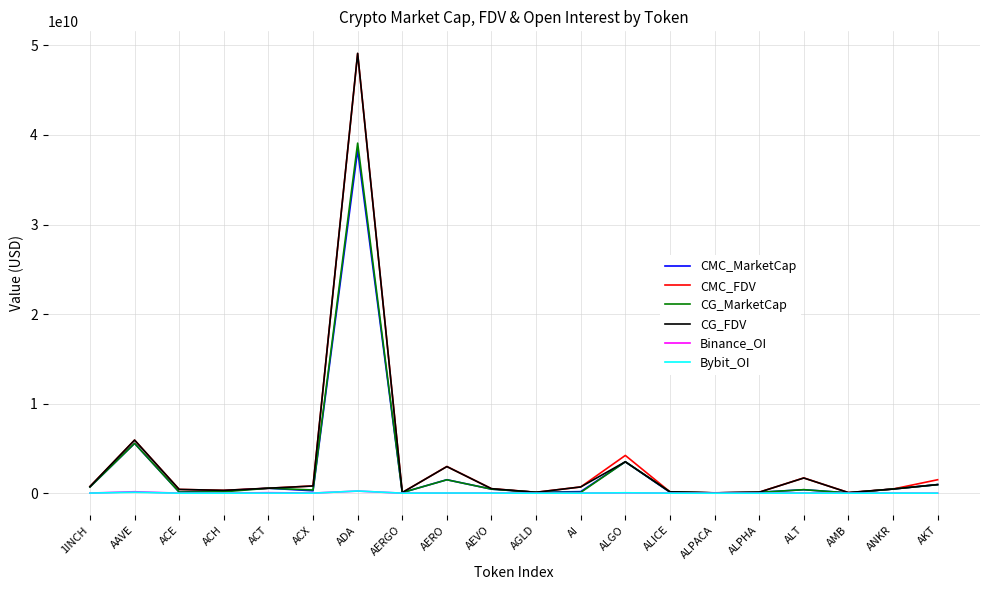

Is this an area chart (filled region under the line)?

No